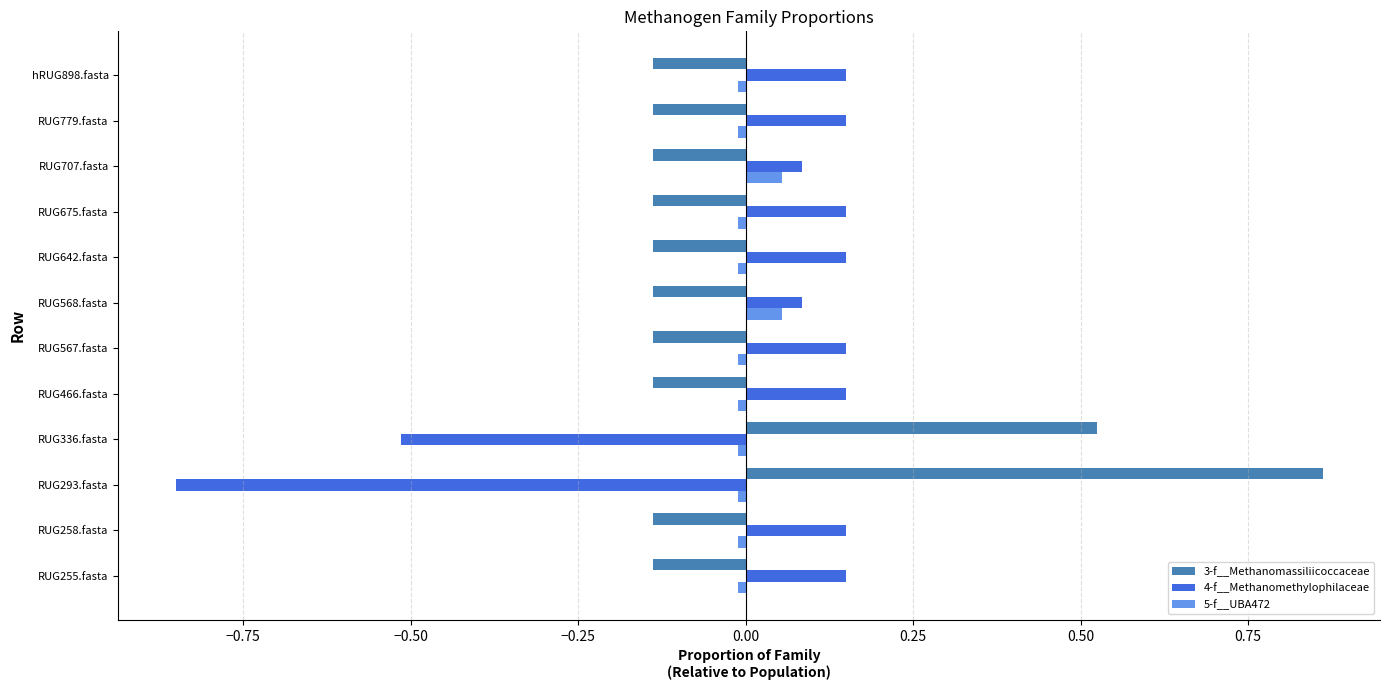

How many 3-f__Methanomassiliicoccaceae values are between 0 and 1?

2